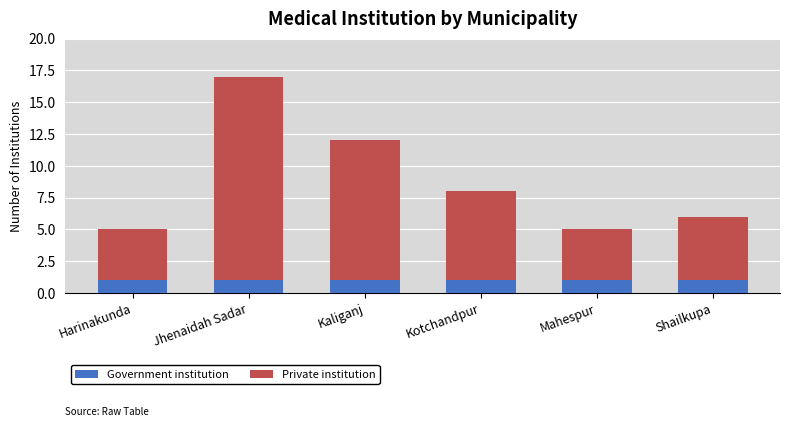

Does the chart contain stacked bars?

Yes